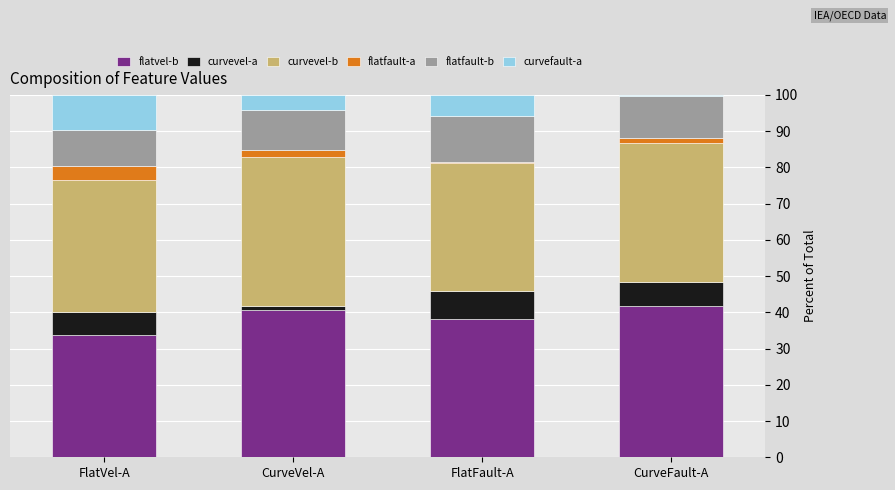

True or false: flatvel-b has a value of 16.8 at FlatFault-A.

False